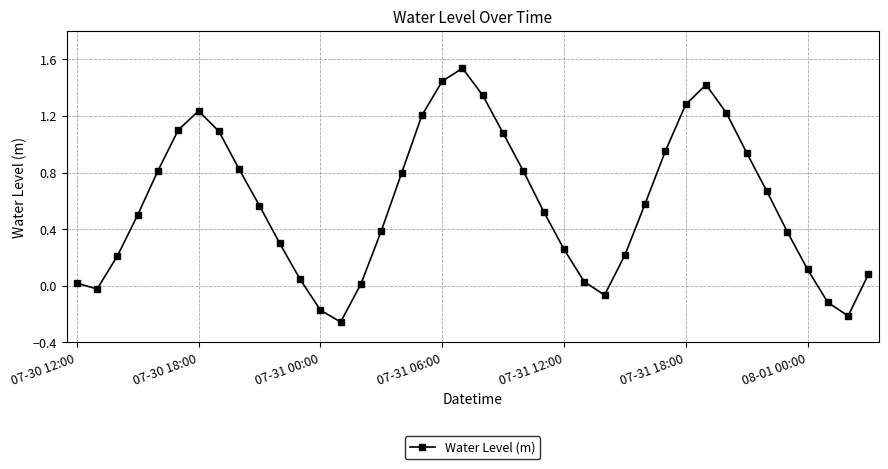

What is the difference between the maximum and second lowest values?

1.7